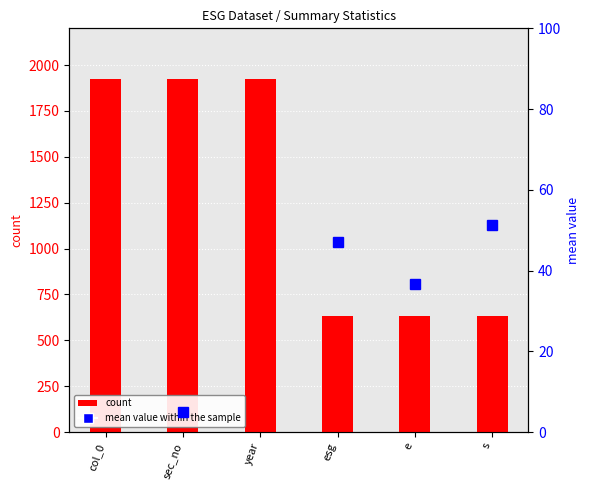

Which category has the lowest value across all series?

sec_no